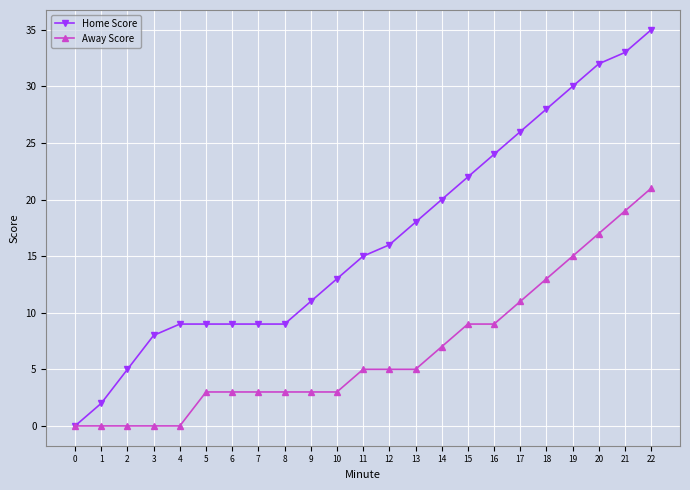

Is the value of Home Score at 2 greater than the value of Away Score at 19?

No